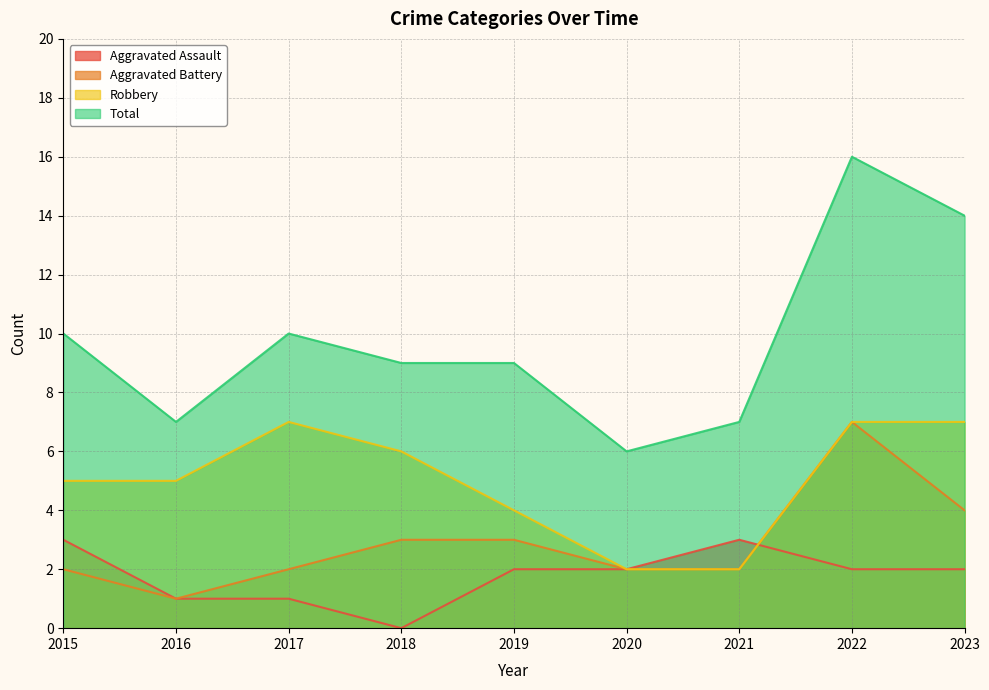

Reading right to left, list all the values displayed in this chart.

Aggravated Assault: 2023=2	2022=2	2021=3	2020=2	2019=2	2018=0	2017=1	2016=1	2015=3
Aggravated Battery: 2023=4	2022=7	2021=2	2020=2	2019=3	2018=3	2017=2	2016=1	2015=2
Robbery: 2023=7	2022=7	2021=2	2020=2	2019=4	2018=6	2017=7	2016=5	2015=5
Total: 2023=14	2022=16	2021=7	2020=6	2019=9	2018=9	2017=10	2016=7	2015=10